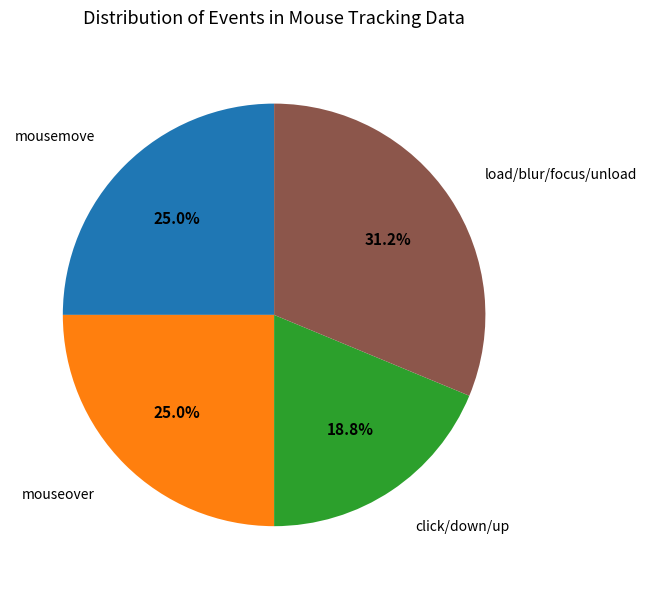

What portion of the pie excludes mouseover?

75.0%